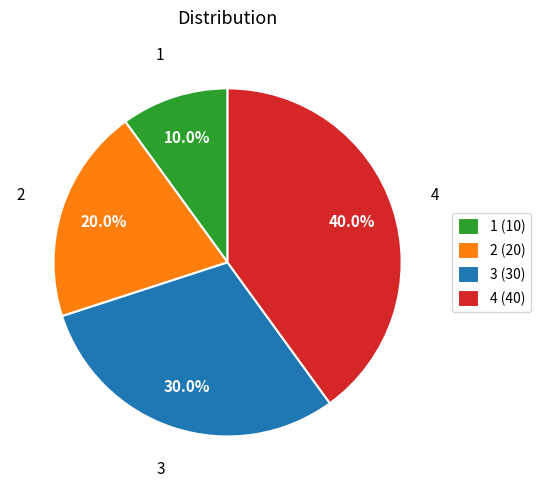

Is it true that 3 is 30% of the pie?

True